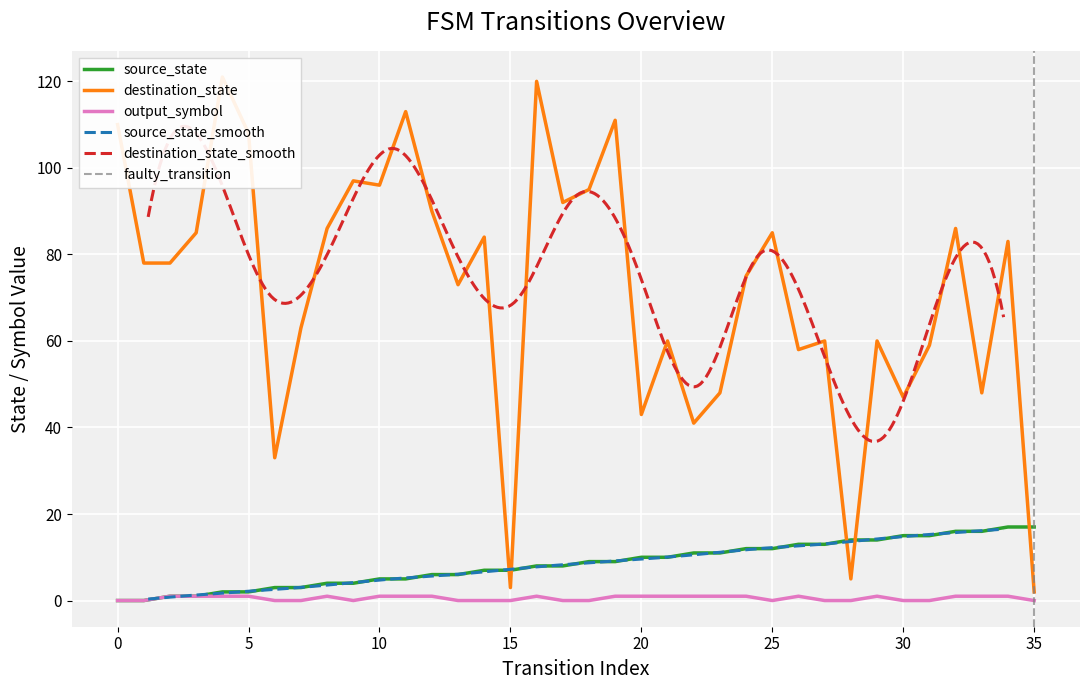

What is the value of the source_state point at the 11th from the left?

5